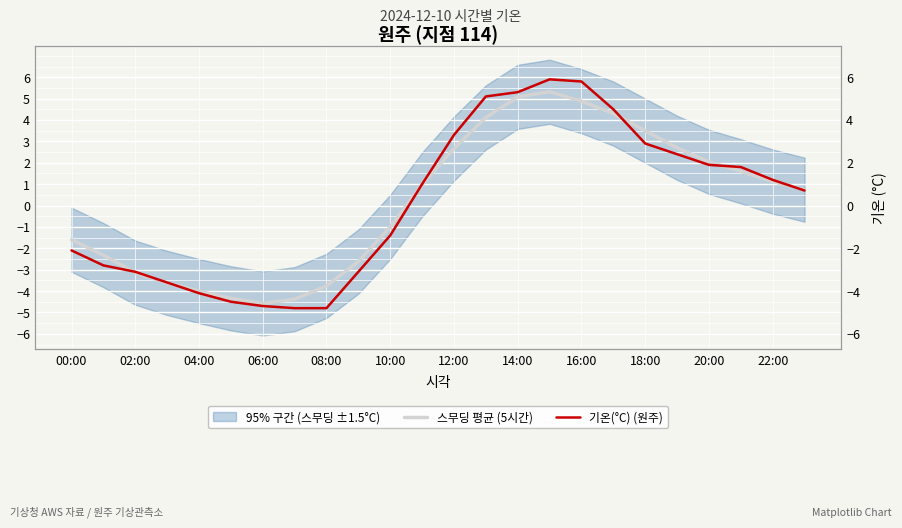

How many positive values does the 스무딩 평균 (5시간) series have?

13